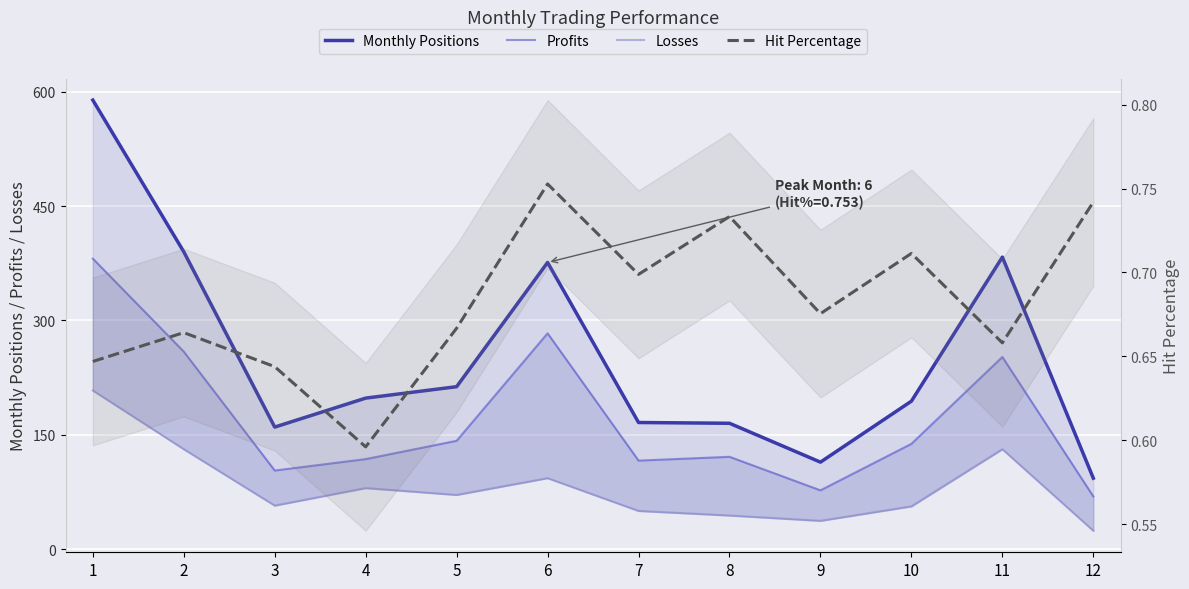

Where does the Losses series first go above 71?

1